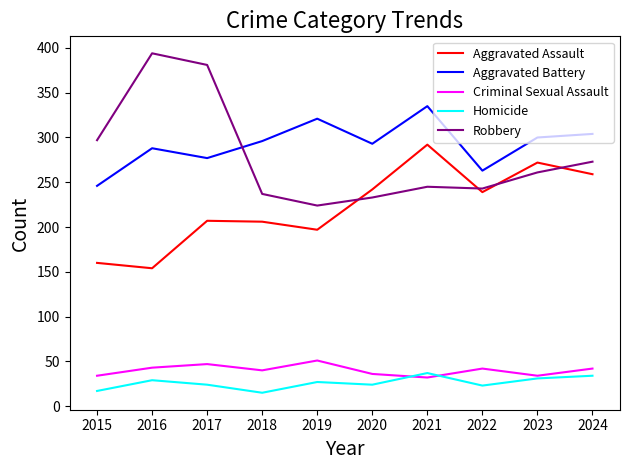

What is the maximum value shown in the chart?

394